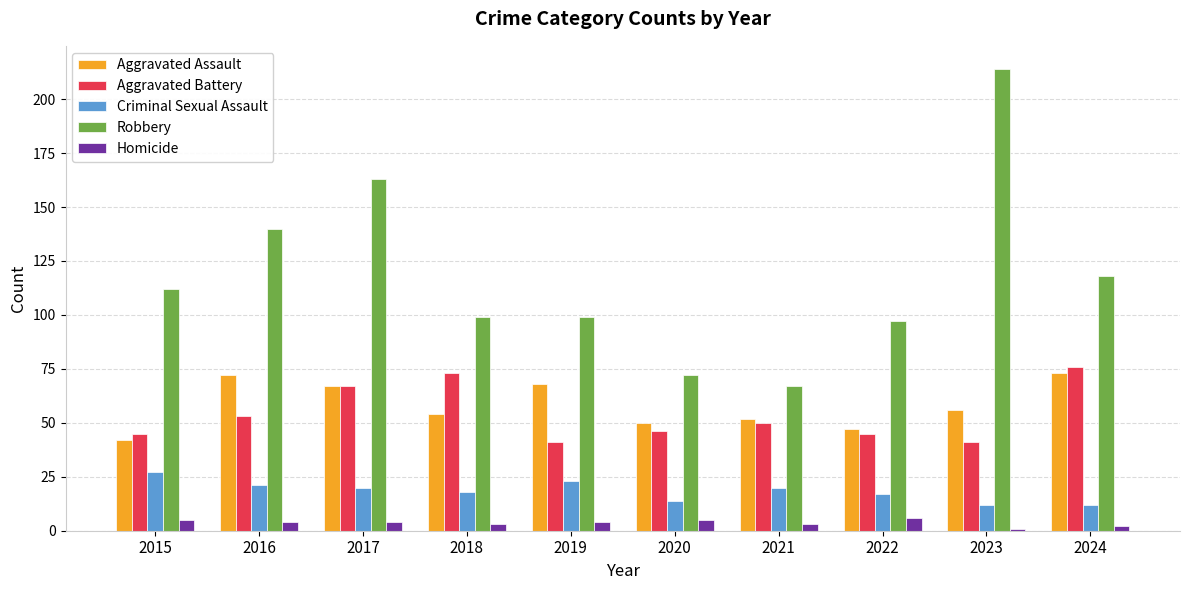

At 2023, list the series in order from smallest to largest.

Homicide, Criminal Sexual Assault, Aggravated Battery, Aggravated Assault, Robbery